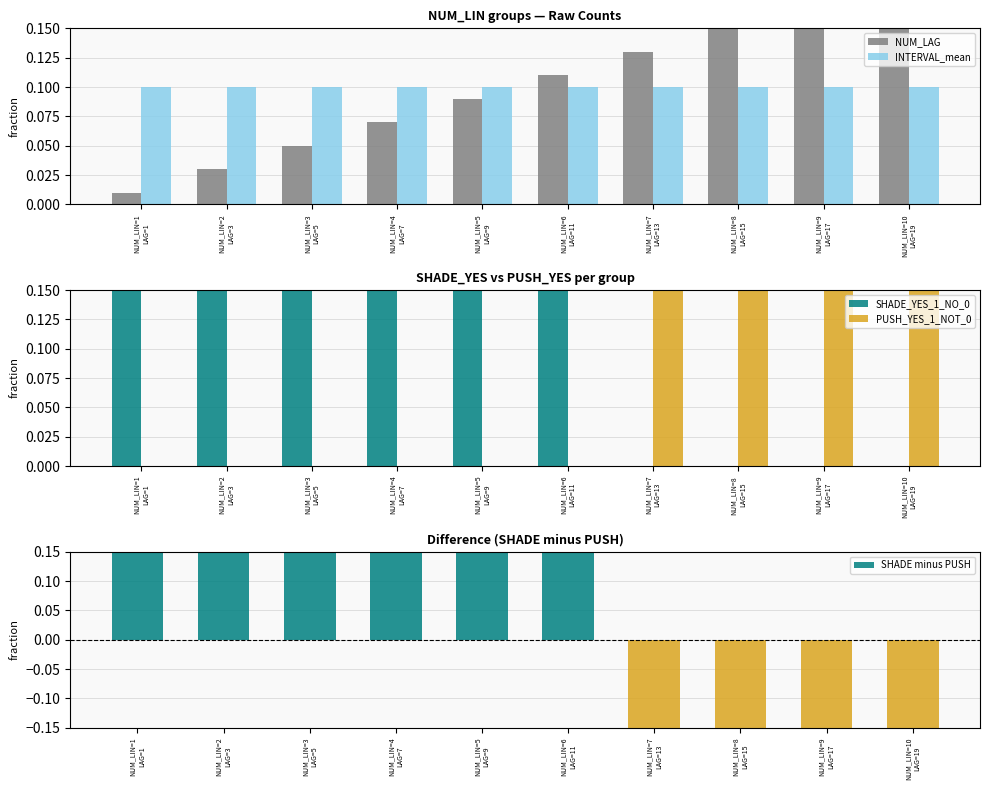

Is it true that NUM_LAG equals 0.0 at NUM_LIN=7
LAG=13?

False